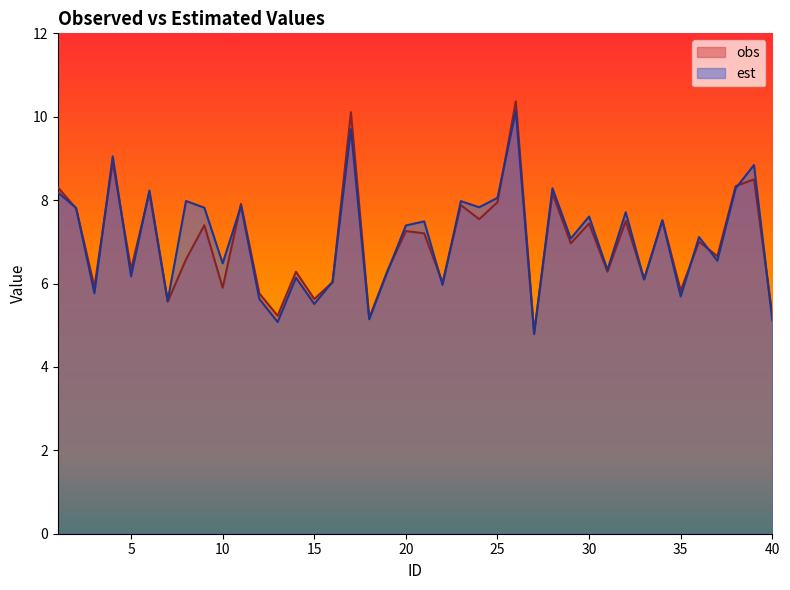

Which series has the widest spread of values?

obs